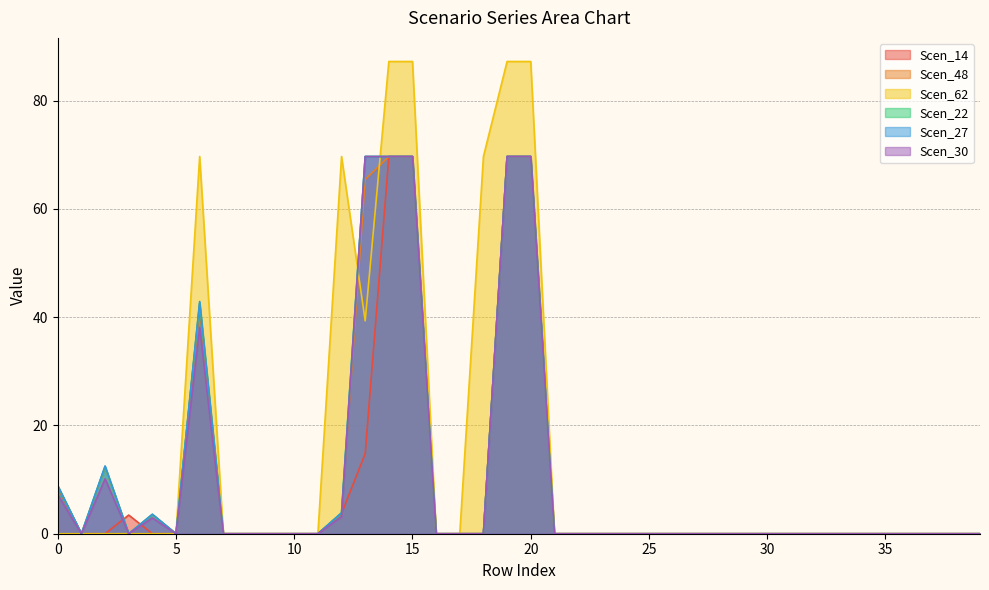

Where is the first local minimum for Scen_22?

1